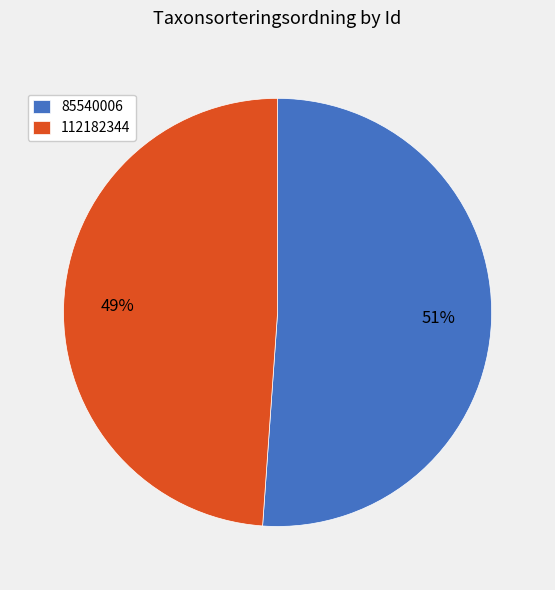

To the nearest percent, what is the difference between the 85540006 and 112182344 slice percentages?

2%